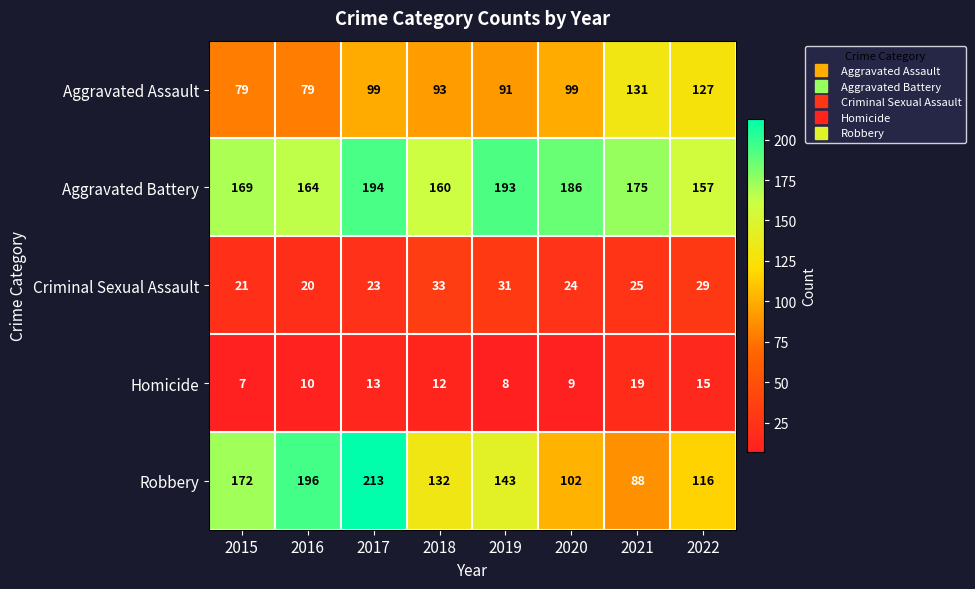

At how many categories does at least one series exceed 210?

1